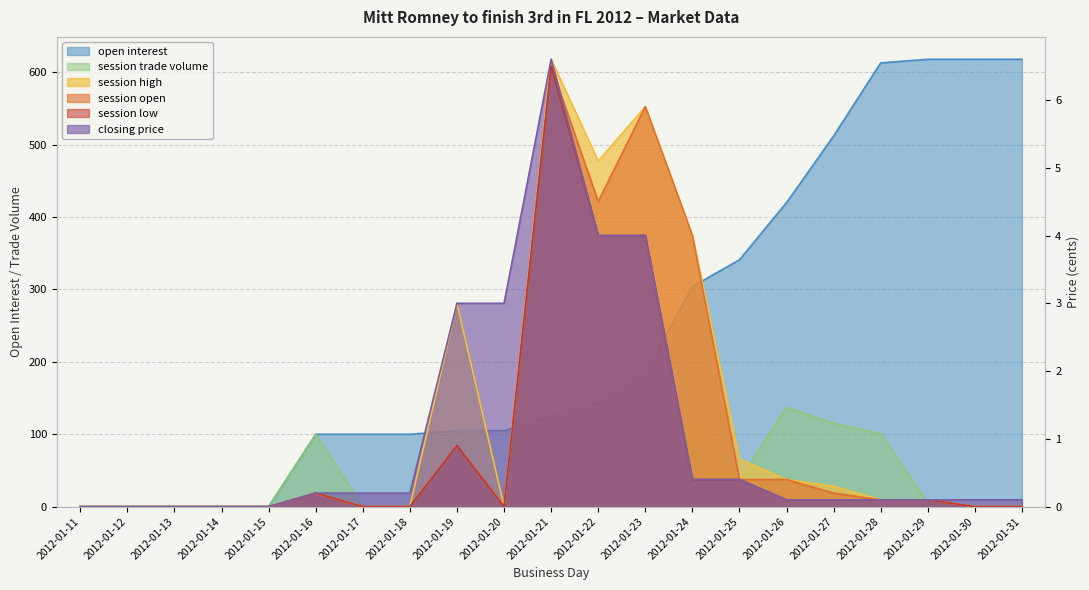

Which category has the lowest value in the session open series?

2012-01-11